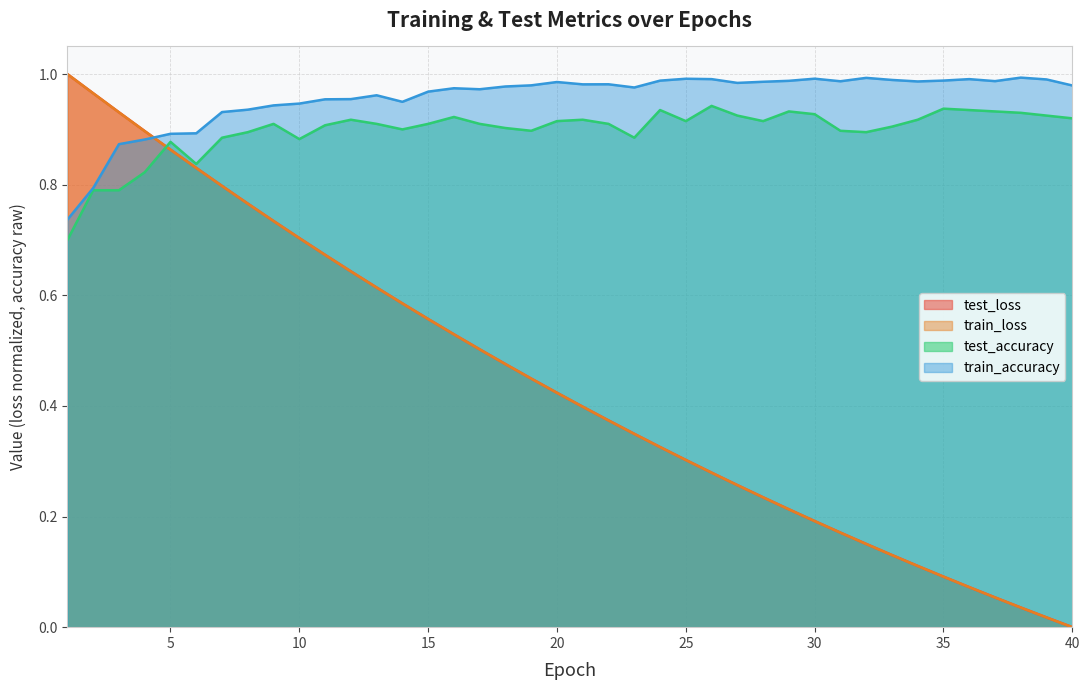

At which label does test_loss reach its peak?

1